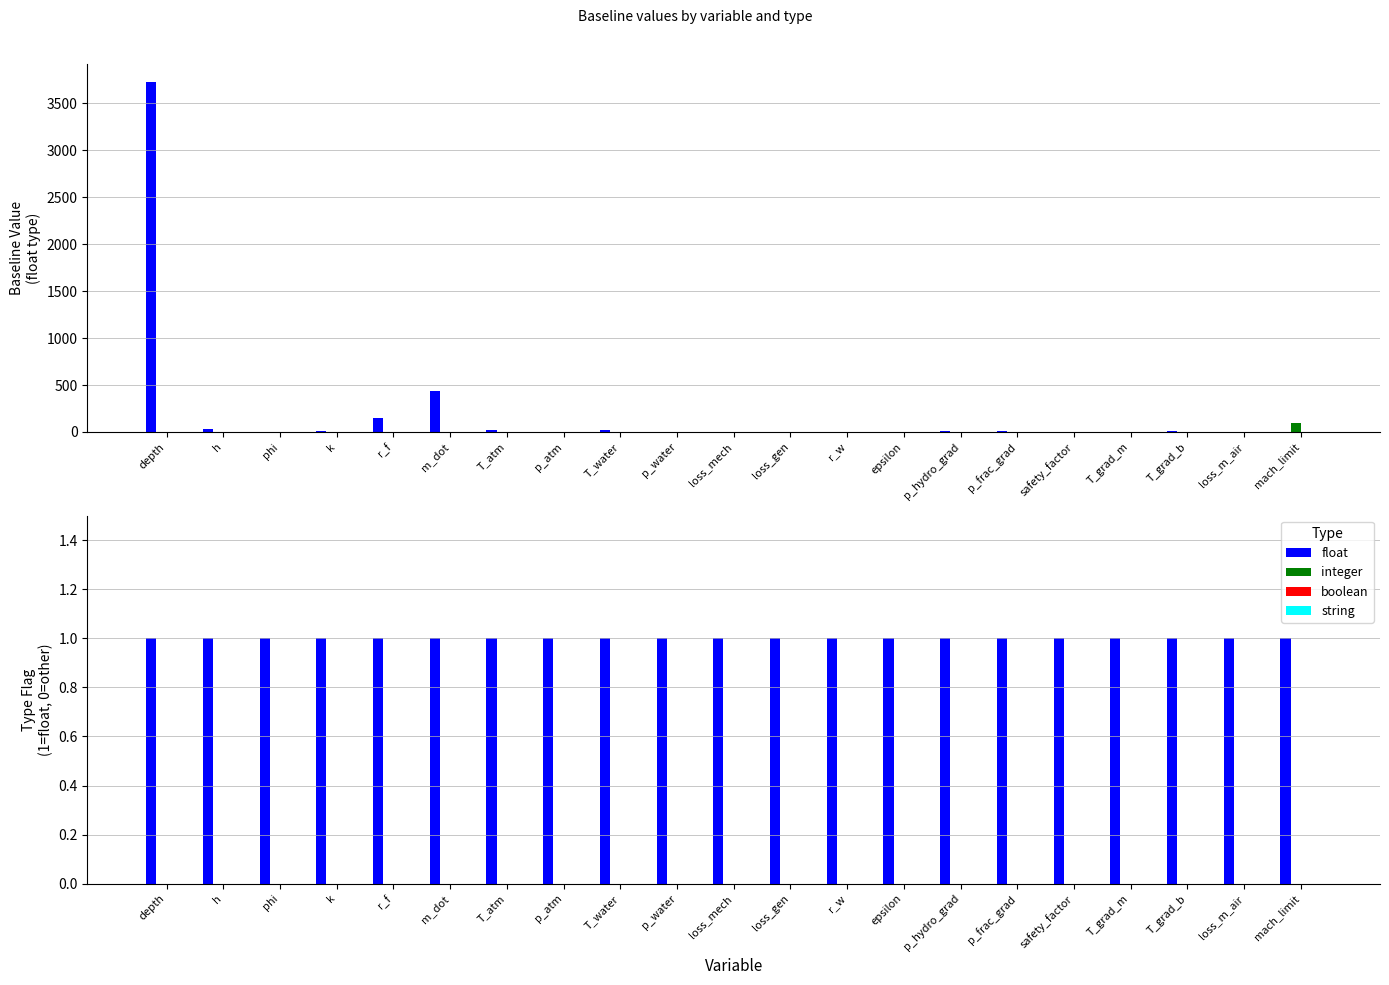

Reading left to right, transcribe all the data shown in this chart.

float: depth=1	h=1	phi=1	k=1	r_f=1	m_dot=1	T_atm=1	p_atm=1	T_water=1	p_water=1	loss_mech=1	loss_gen=1	r_w=1	epsilon=1	p_hydro_grad=1	p_frac_grad=1	safety_factor=1	T_grad_m=1	T_grad_b=1	loss_m_air=1	mach_limit=1
integer: depth=0	h=0	phi=0	k=0	r_f=0	m_dot=0	T_atm=0	p_atm=0	T_water=0	p_water=0	loss_mech=0	loss_gen=0	r_w=0	epsilon=0	p_hydro_grad=0	p_frac_grad=0	safety_factor=0	T_grad_m=0	T_grad_b=0	loss_m_air=0	mach_limit=0
boolean: depth=0	h=0	phi=0	k=0	r_f=0	m_dot=0	T_atm=0	p_atm=0	T_water=0	p_water=0	loss_mech=0	loss_gen=0	r_w=0	epsilon=0	p_hydro_grad=0	p_frac_grad=0	safety_factor=0	T_grad_m=0	T_grad_b=0	loss_m_air=0	mach_limit=0
string: depth=0	h=0	phi=0	k=0	r_f=0	m_dot=0	T_atm=0	p_atm=0	T_water=0	p_water=0	loss_mech=0	loss_gen=0	r_w=0	epsilon=0	p_hydro_grad=0	p_frac_grad=0	safety_factor=0	T_grad_m=0	T_grad_b=0	loss_m_air=0	mach_limit=0